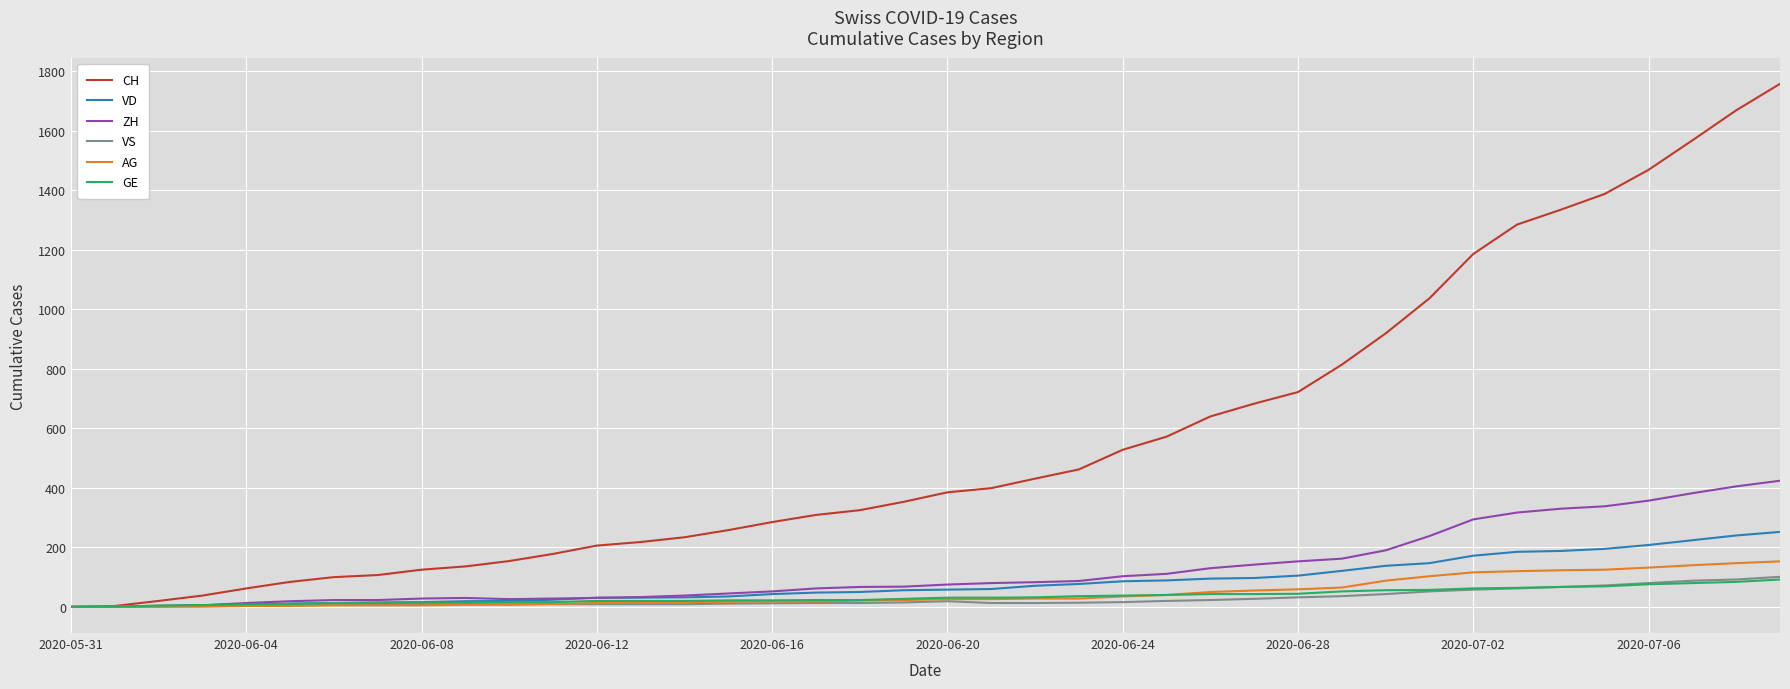

How many lines are shown in the chart?

6